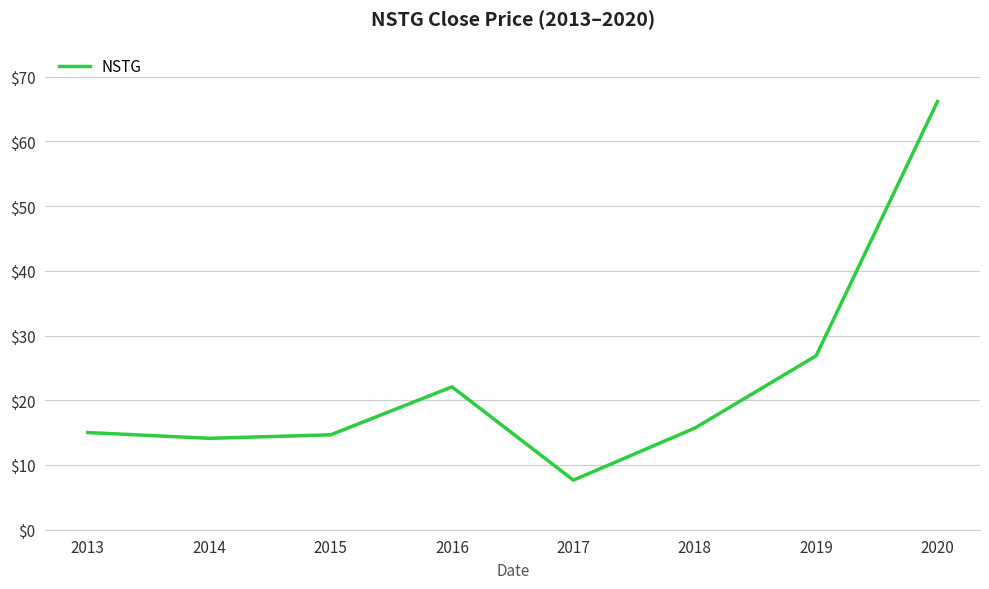

The value at 2013 is 6.5. True or false?

False